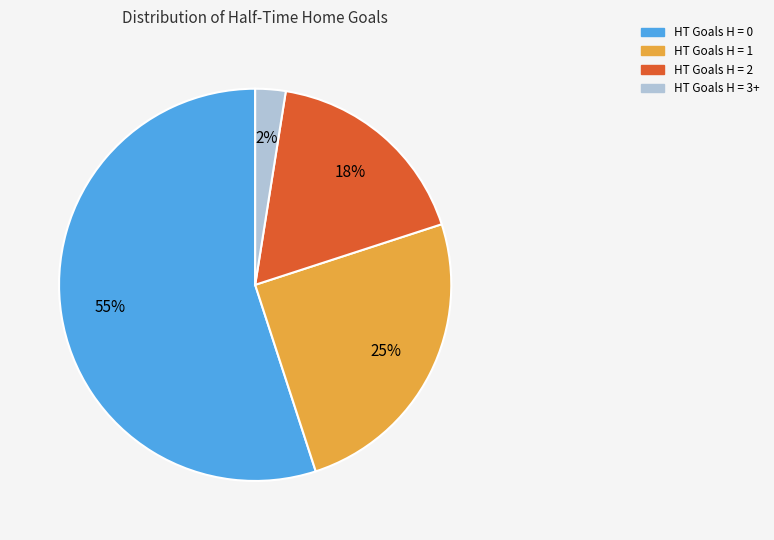

What is the smallest slice in the pie chart?

HT Goals H = 3+